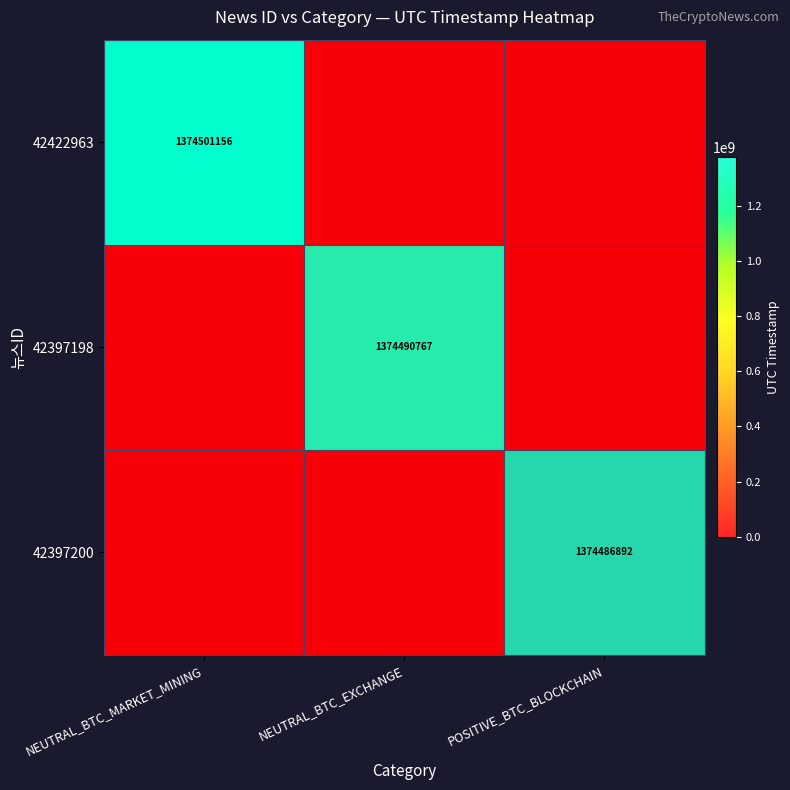

List the series in order of their overall mean, highest first.

42422963, 42397198, 42397200